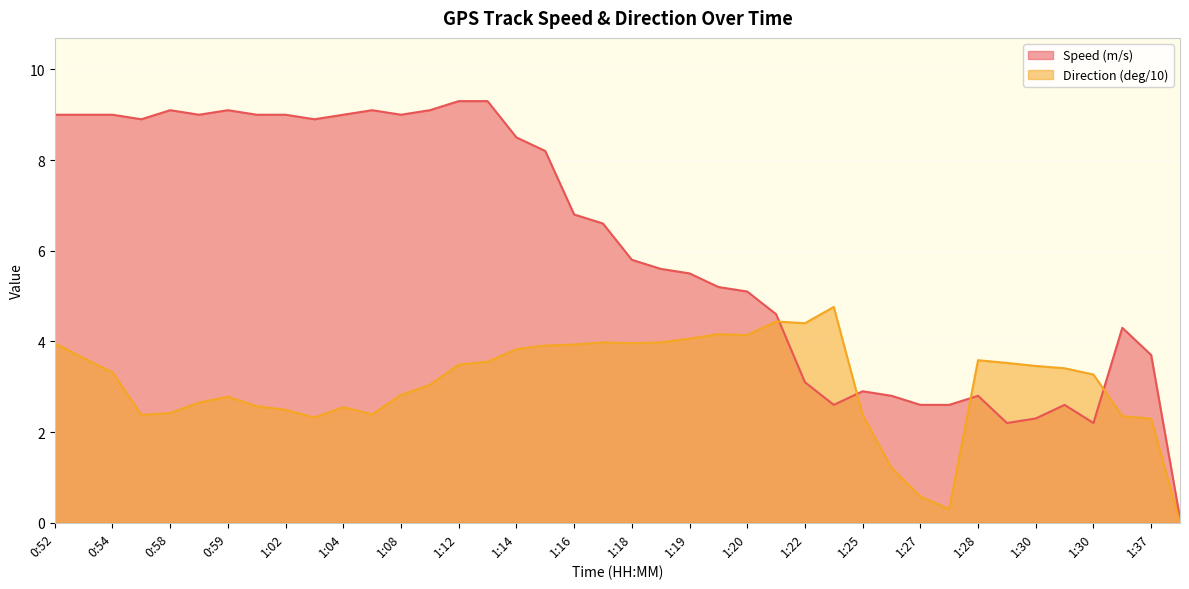

True or false: Direction (deg/10) and Speed (m/s) intersect in this chart.

True